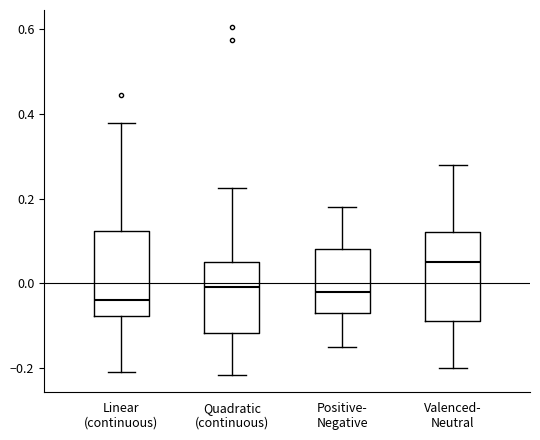

Reading left to right, read every box against the y-axis: the position of its median line, the range the box covers, and the ends of its whiskers. The values are not printed on the chart, so give them approximately, as read against the axis.

Linear (continuous): median -0.04, box -0.08 to 0.12, whiskers -0.22 to 0.38
Quadratic (continuous): median 0.00, box -0.12 to 0.06, whiskers -0.22 to 0.22
Positive- Negative: median -0.02, box -0.06 to 0.08, whiskers -0.14 to 0.18
Valenced- Neutral: median 0.06, box -0.08 to 0.12, whiskers -0.20 to 0.28